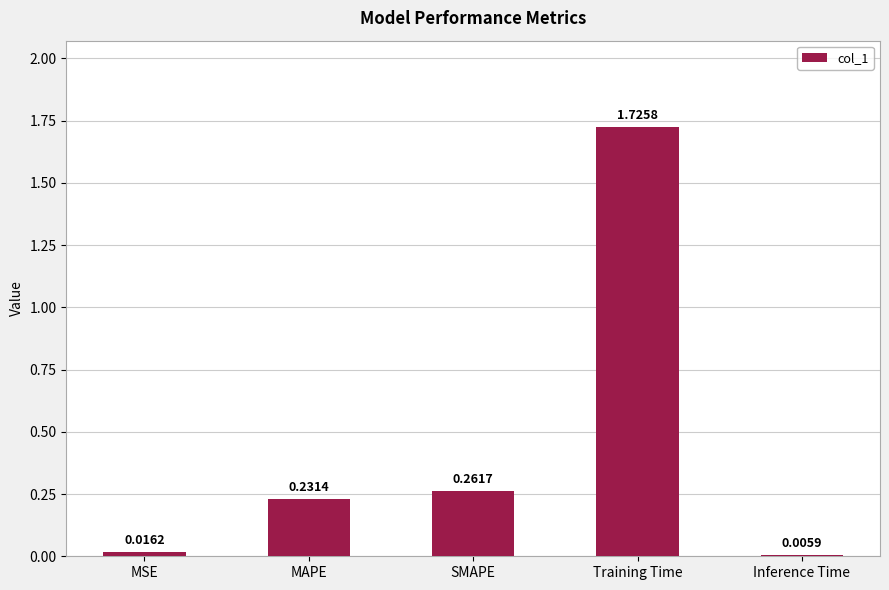

Where is the data nearest to the value 0?

Inference Time